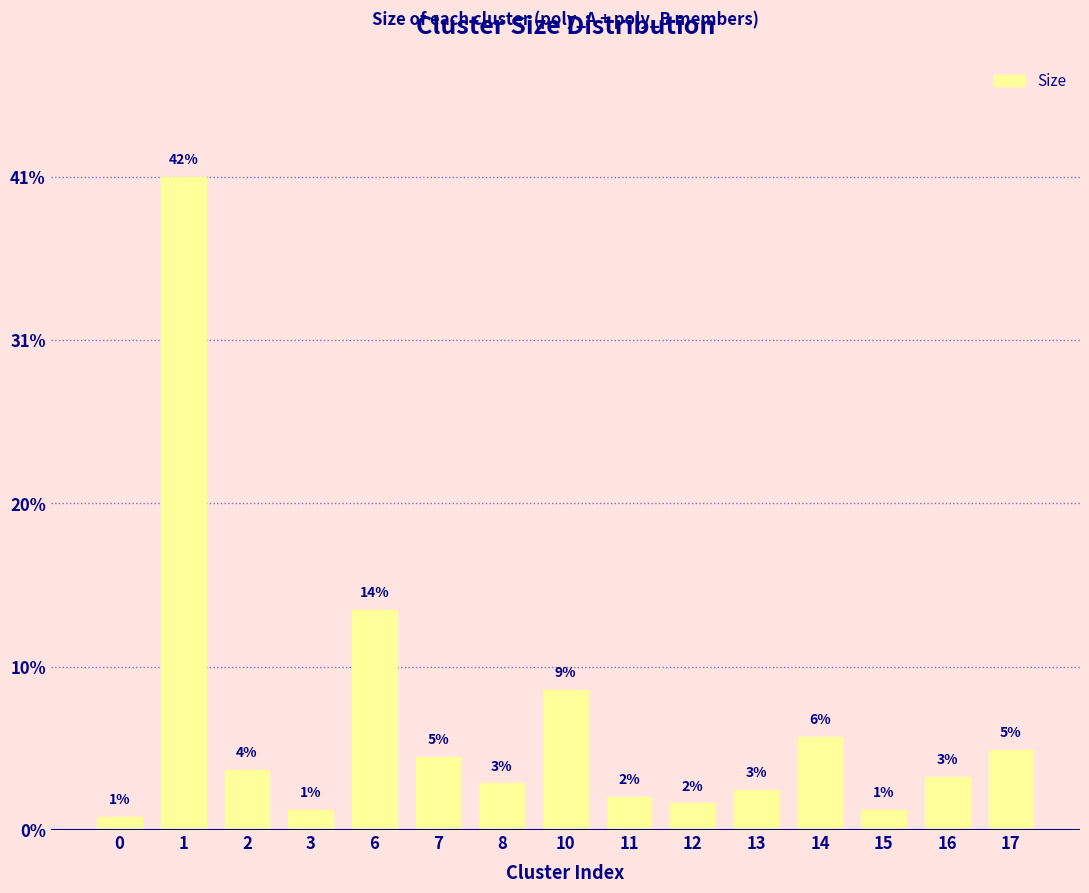

True or false: the data shows 6 at 16.

False